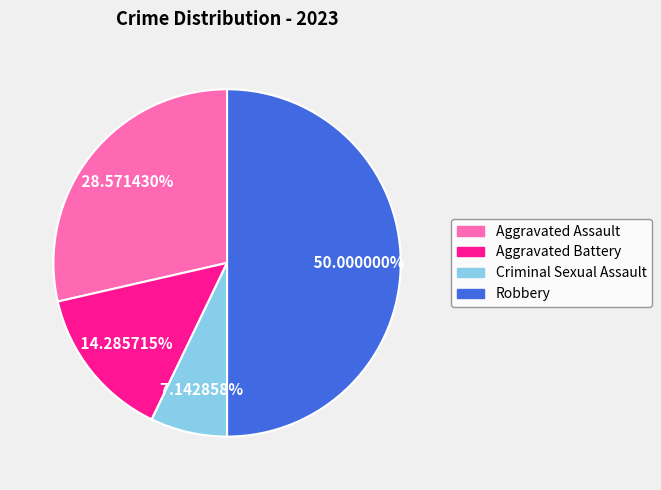

Is it true that Aggravated Battery is 14% of the pie?

True